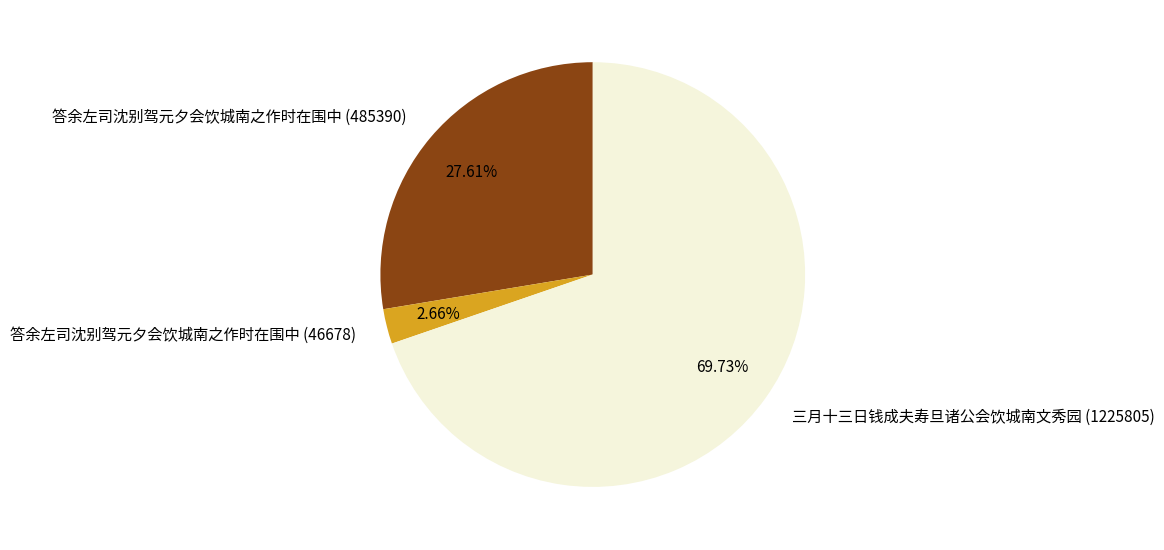

Is the sum of 答余左司沈别驾元夕会饮城南之作时在围中 (485390) and 三月十三日钱成夫寿旦诸公会饮城南文秀园 (1225805) greater than half?

Yes